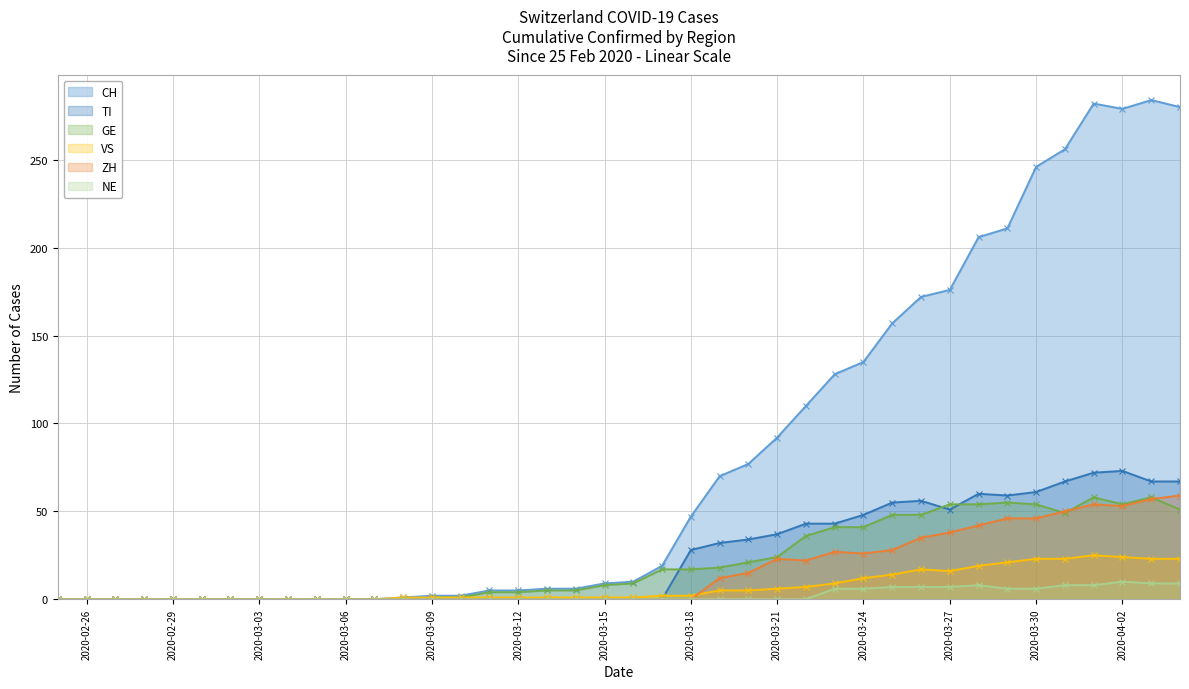

True or false: NE and GE cross at least once.

False